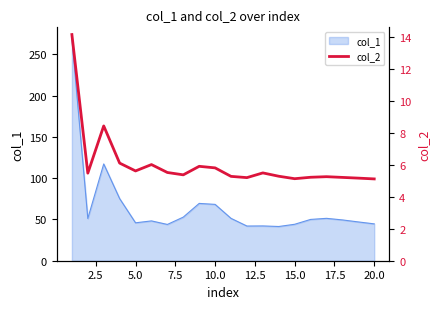

True or false: col_1 has a value of 44.2 at 15.0.

True